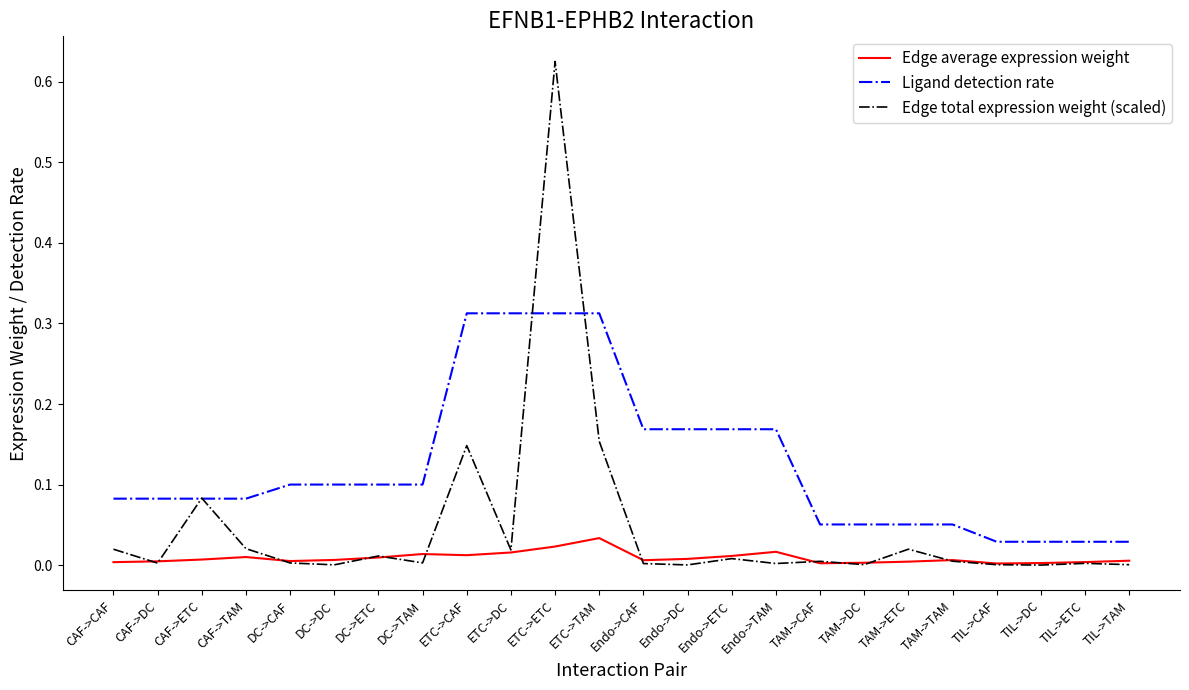

Which series has the largest total across all categories?

Ligand detection rate